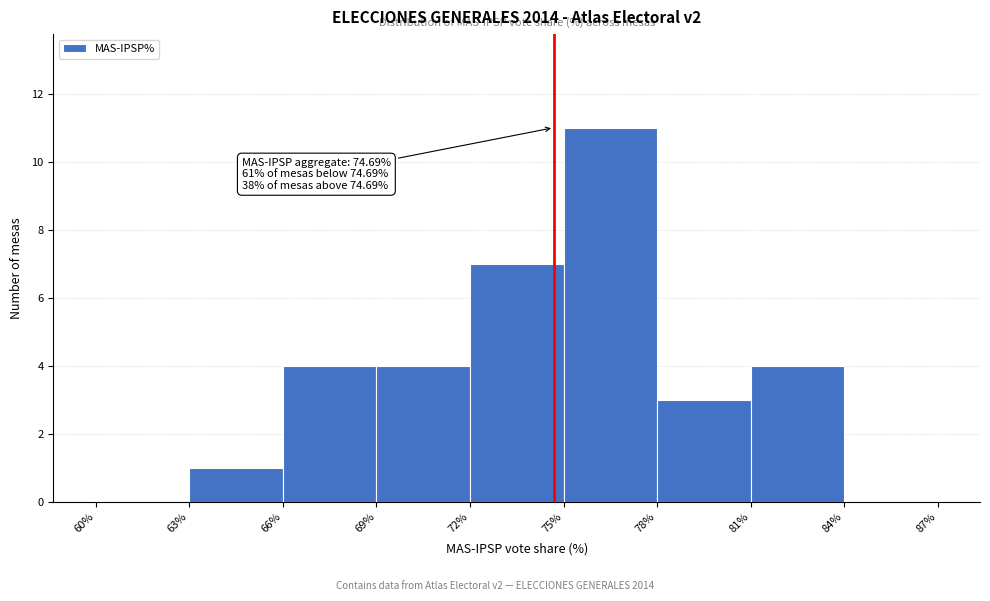

Which range on the x-axis has the tallest bar?

75% to 78%